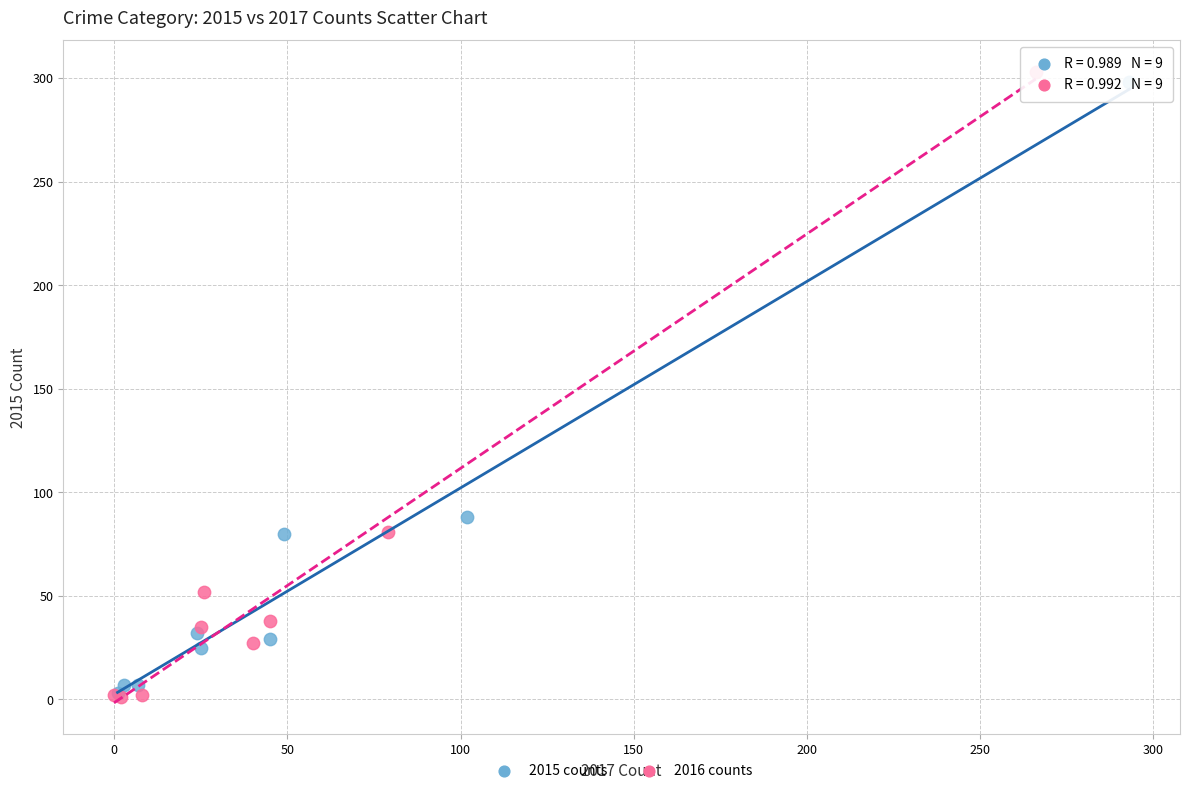

Which series has the widest spread of Y values?

2016 counts